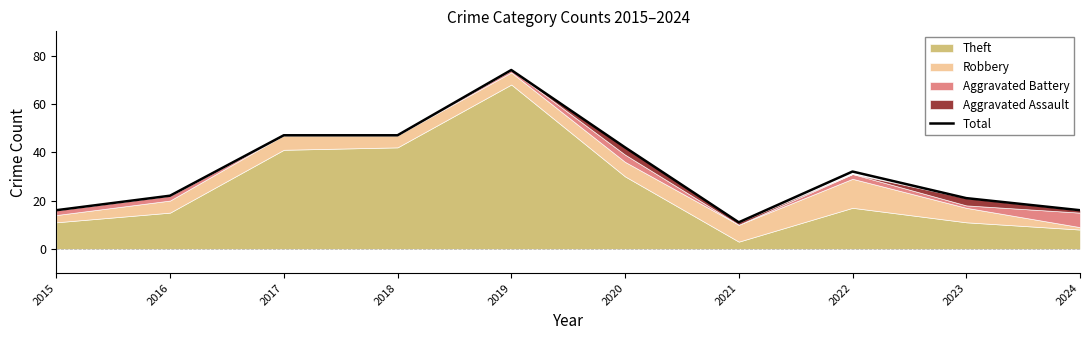

How many points are higher than both their immediate neighbors (excluding endpoints)?

2